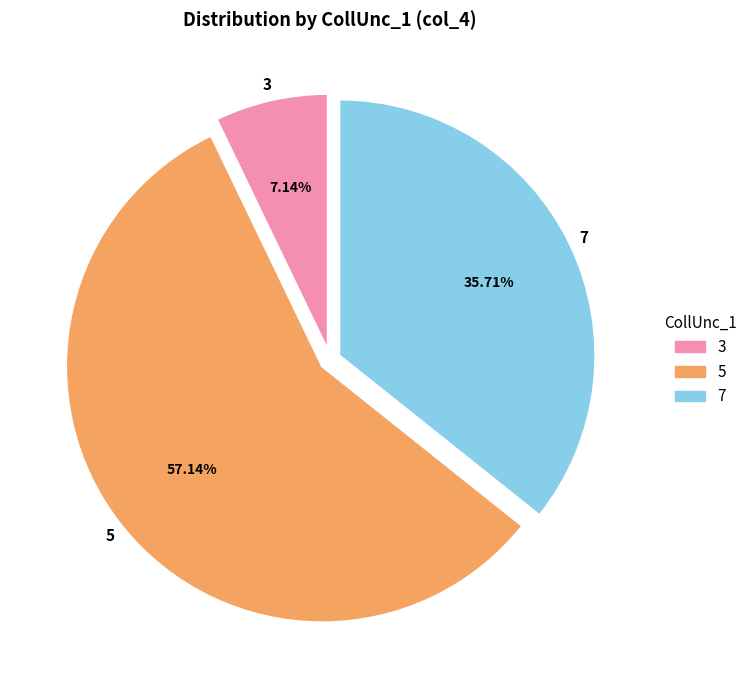

Count the number of slices in the pie.

3